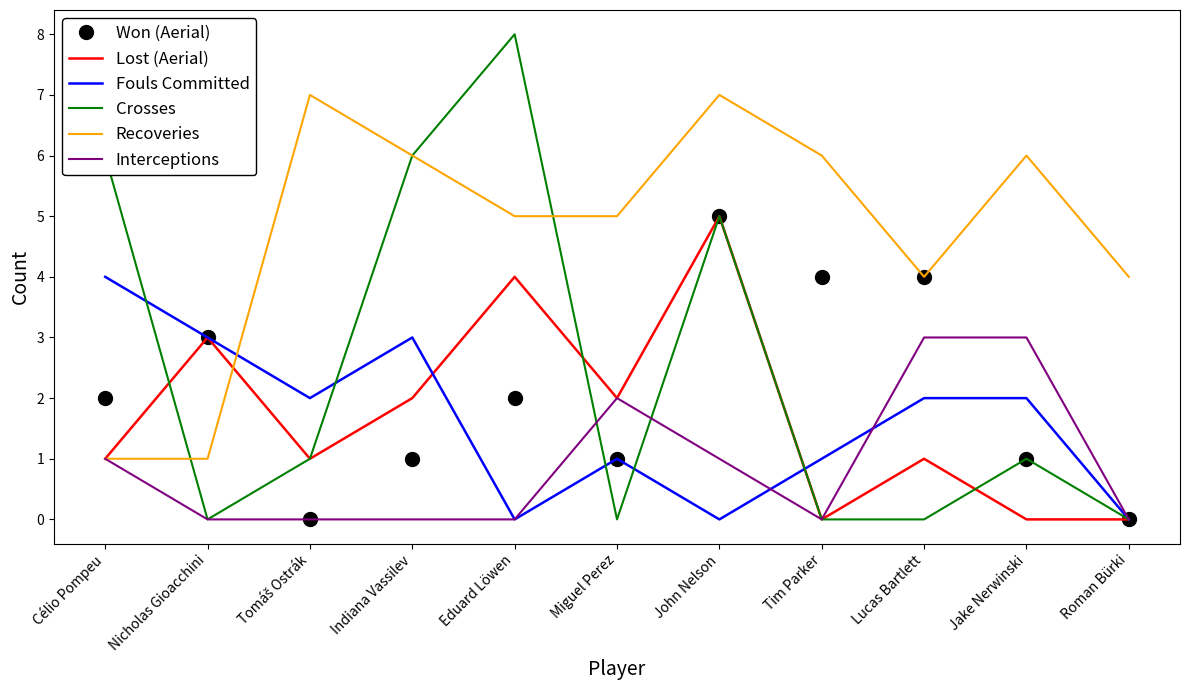

What is the sum of the Won (Aerial) values at Roman Bürki and Célio Pompeu?

2